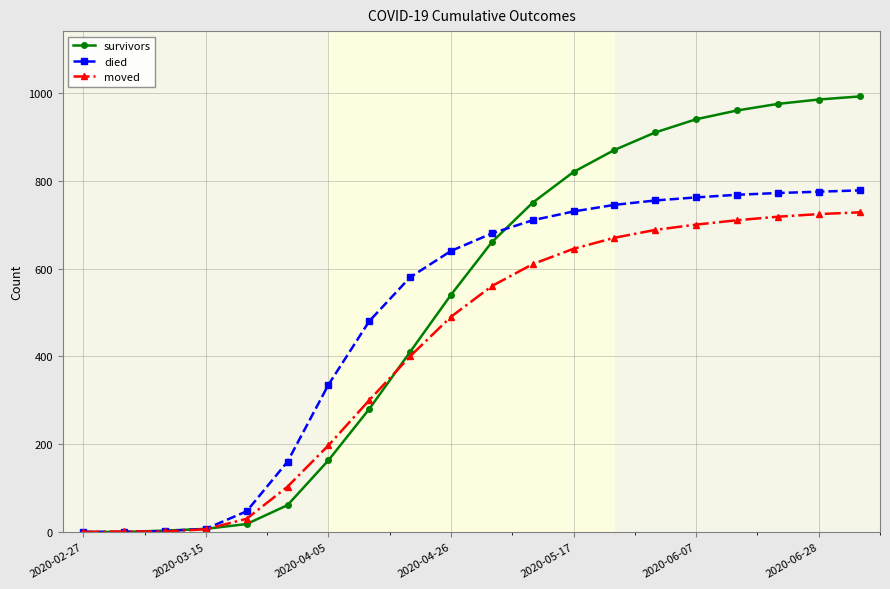

What are all the series names shown in the legend?

survivors, died, moved